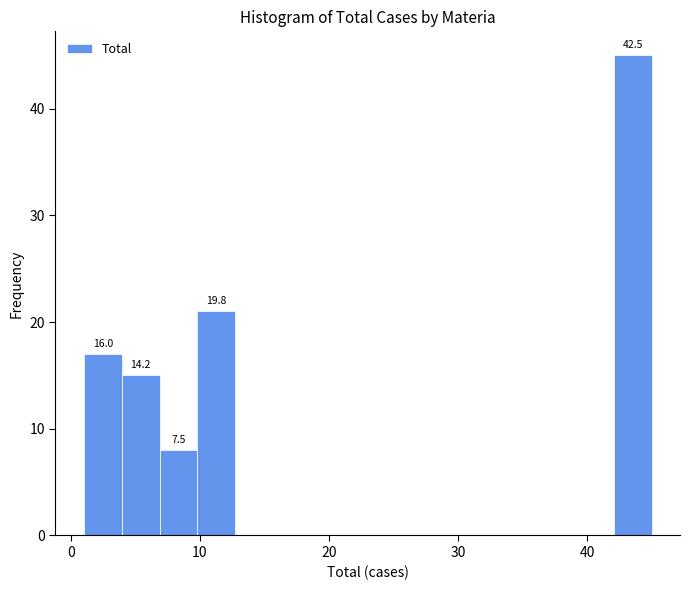

Around what value on the x-axis is the tallest bar? Give the approximate position of its centre, as read against the axis.

44